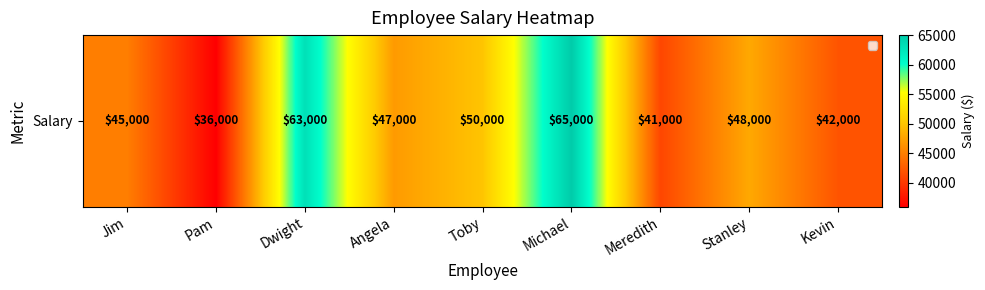

List the labels in order of value, largest first.

Michael, Dwight, Toby, Stanley, Angela, Jim, Kevin, Meredith, Pam